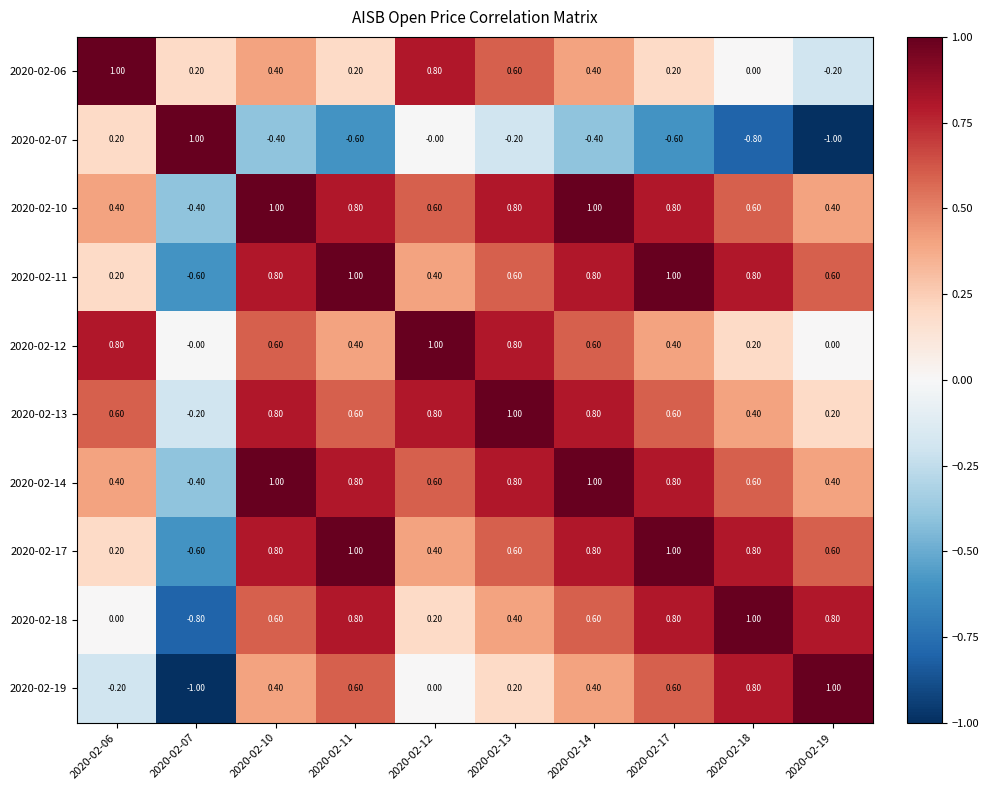

How many negative values does the 2020-02-07 series have?

7